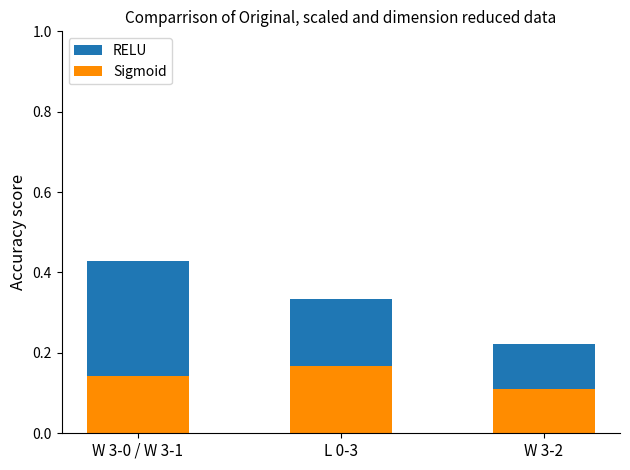

At which category is the sum across all series the highest?

W 3-0 / W 3-1